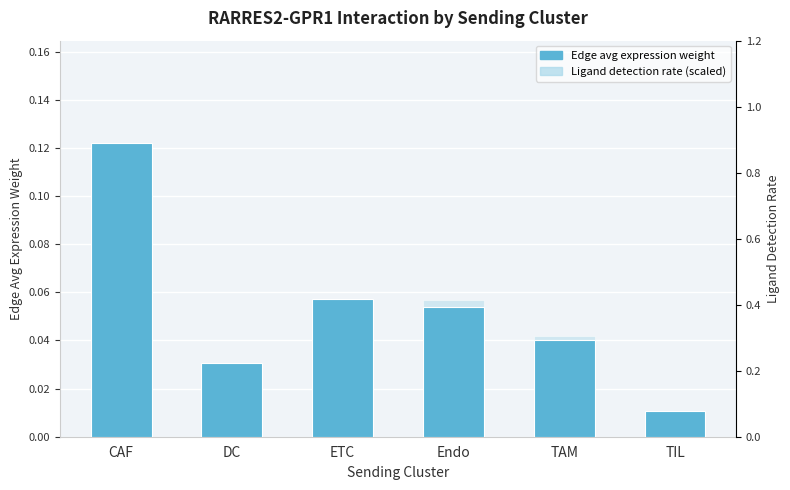

What is the value of the Edge average expression weight bar at the 1st from the left?

0.1